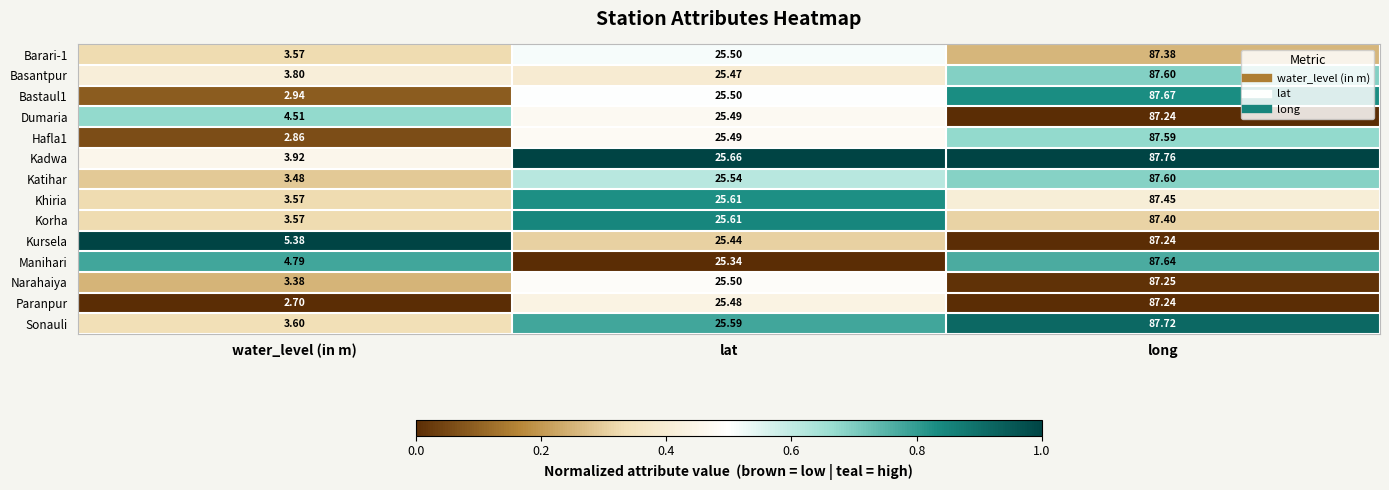

Between lat and long, which series saw the biggest shift?

Manihari